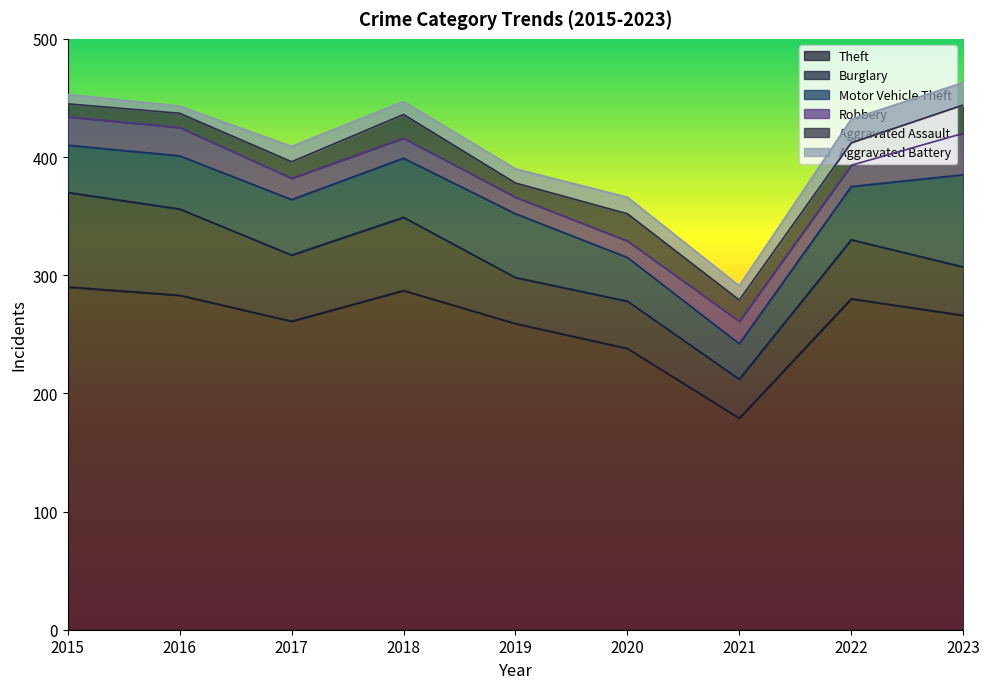

Which category has the lowest value in the Theft series?

2021